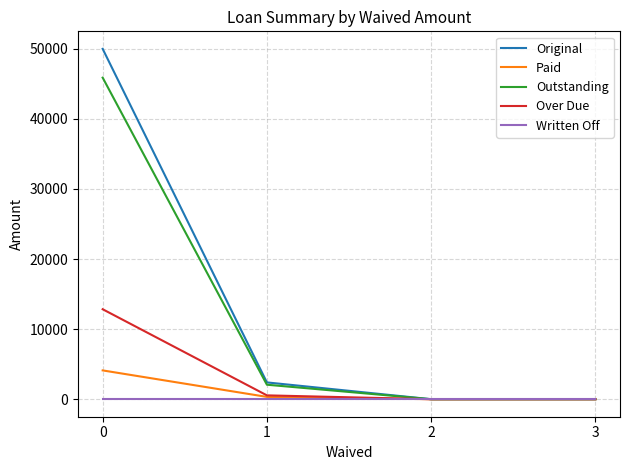

List the series in order of their peak value, highest first.

Original, Outstanding, Over Due, Paid, Written Off